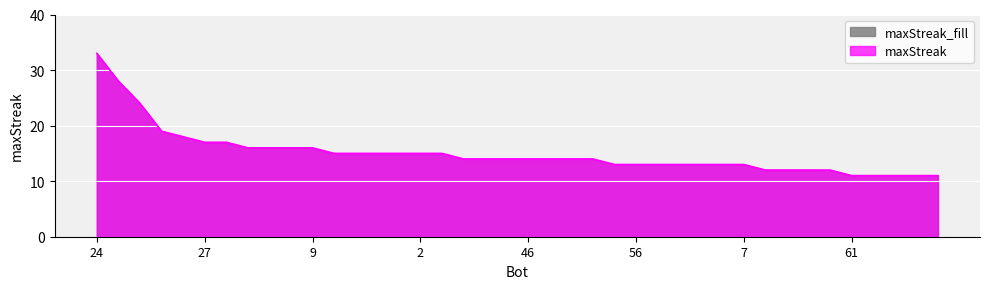

Reading left to right, transcribe all the data shown in this chart.

24=33	1=28	49=24	31=19	72=18	27=17	12=17	39=16	19=16	17=16	9=16	63=15	48=15	36=15	11=15	2=15	0=15	75=14	64=14	47=14	46=14	44=14	43=14	22=14	73=13	56=13	53=13	34=13	26=13	23=13	7=13	59=12	32=12	28=12	13=12	61=11	57=11	55=11	42=11	40=11